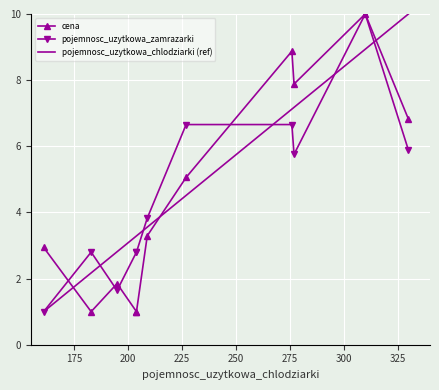

Reading left to right, extract all data points from this chart.

cena: 2.9	1.0	1.8	1.0	1.0	3.3	5.1	8.9	7.9	10.0	6.8
pojemnosc_uzytkowa_zamrazarki: 1.0	2.8	1.6	2.8	2.8	3.8	6.7	6.7	5.8	10.0	5.9
pojemnosc_uzytkowa_chlodziarki (ref): 1.0	2.2	2.8	3.3	3.3	3.6	4.5	7.1	7.2	8.9	10.0